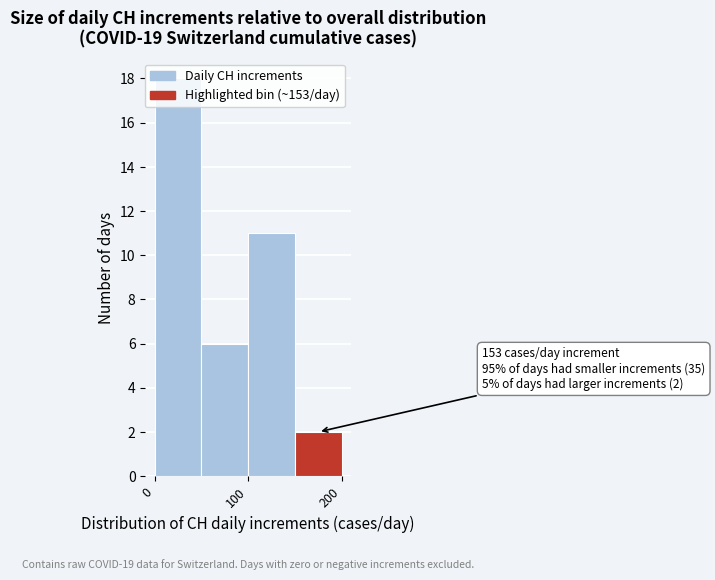

Which range on the x-axis has the tallest bar?

0 to 50